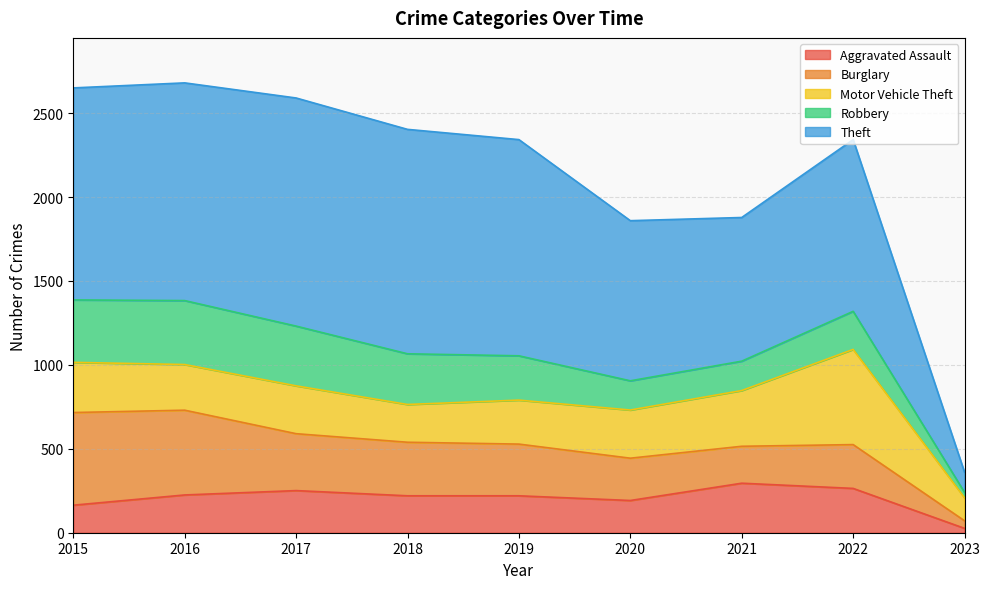

What is the approximate value of Burglary at 2015, to the nearest 100?

600